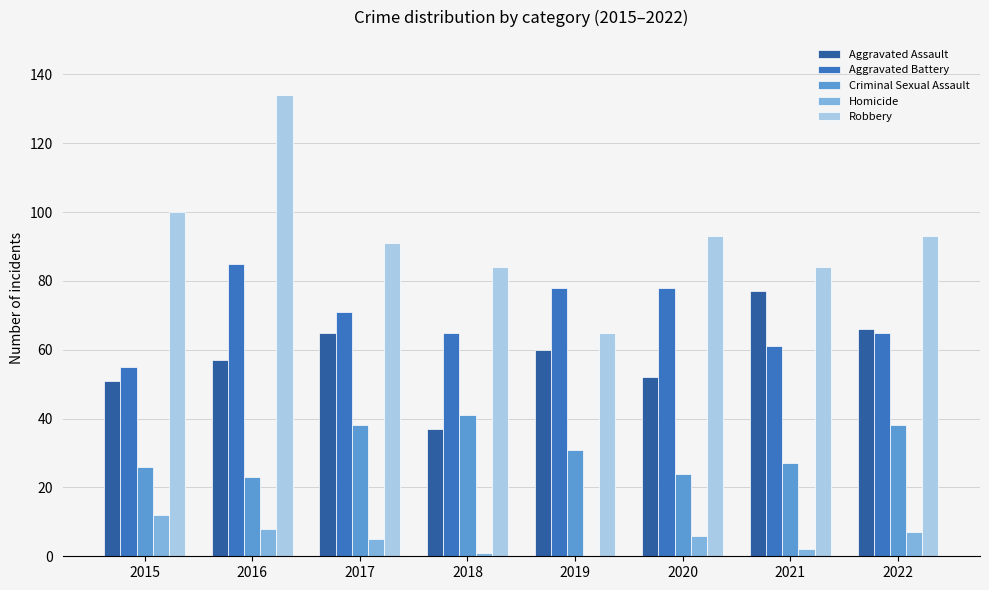

True or false: Aggravated Battery has a value of 21 at 2017.

False